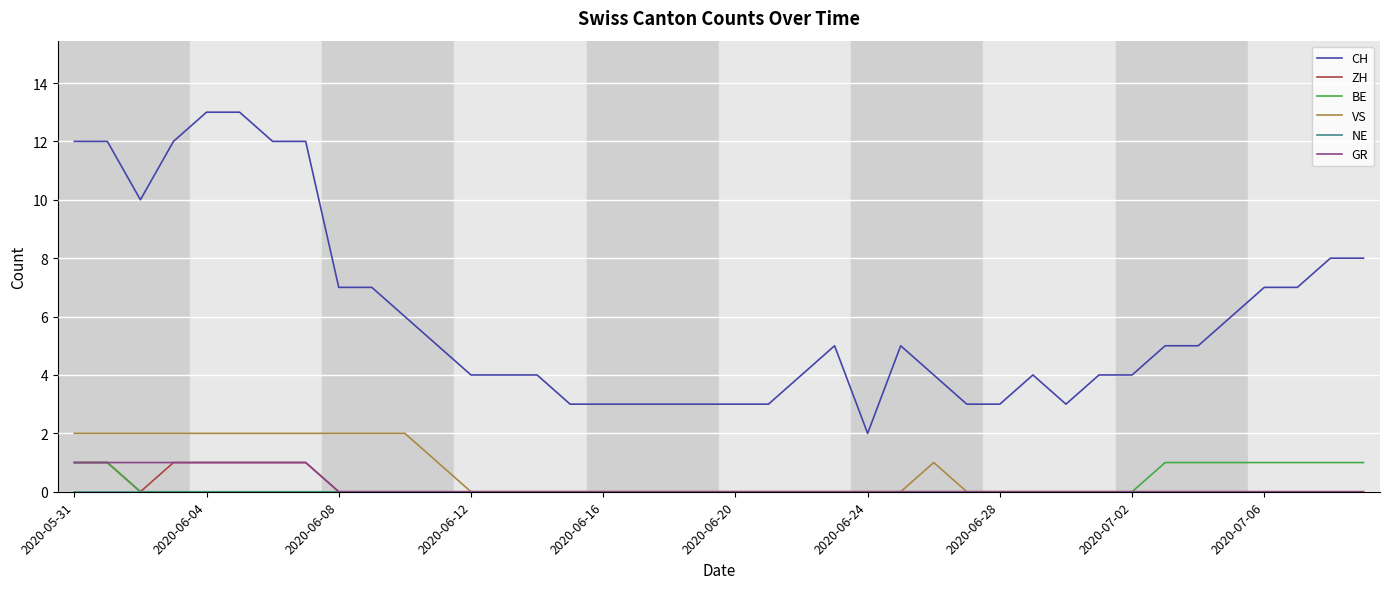

Which series has the largest range (max minus min)?

CH